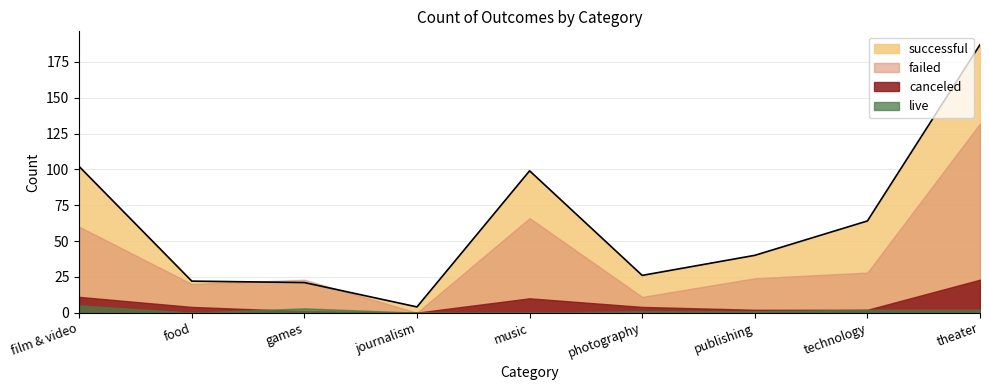

Reading right to left, extract all data points from this chart.

successful: 187	64	40	26	99	4	21	22	102
failed: 132	28	24	11	66	0	23	20	60
canceled: 23	2	2	4	10	0	1	4	11
live: 2	2	1	1	0	0	3	0	5